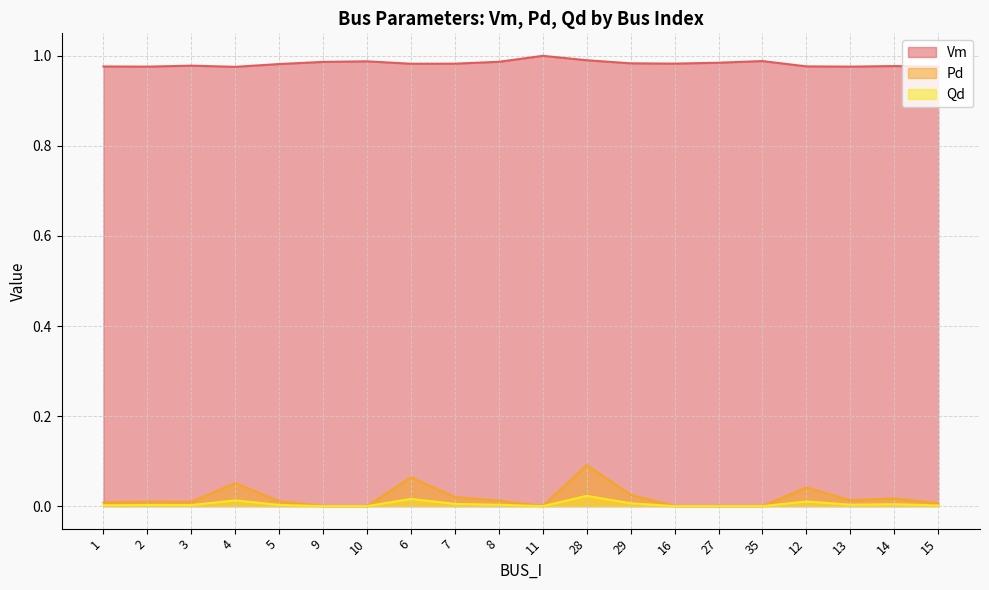

What are all the series names shown in the legend?

Vm, Pd, Qd